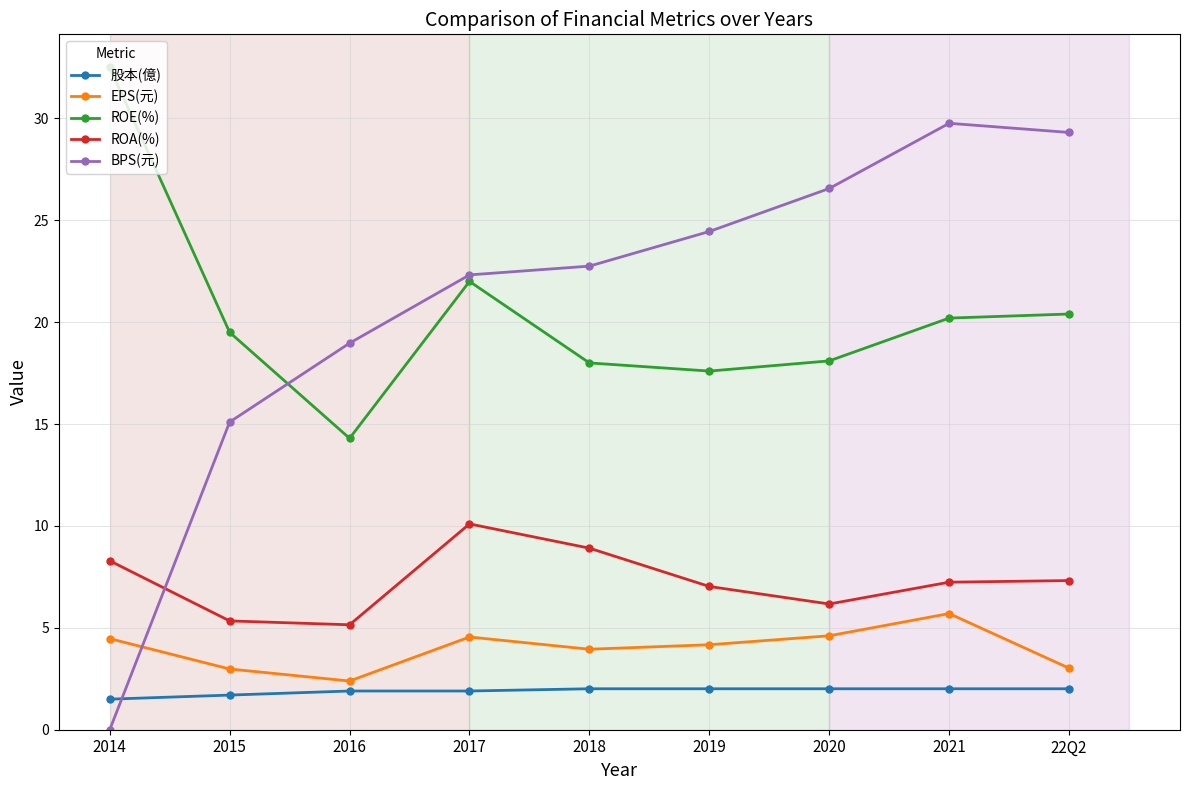

Which label corresponds to the smallest value in the chart?

2014